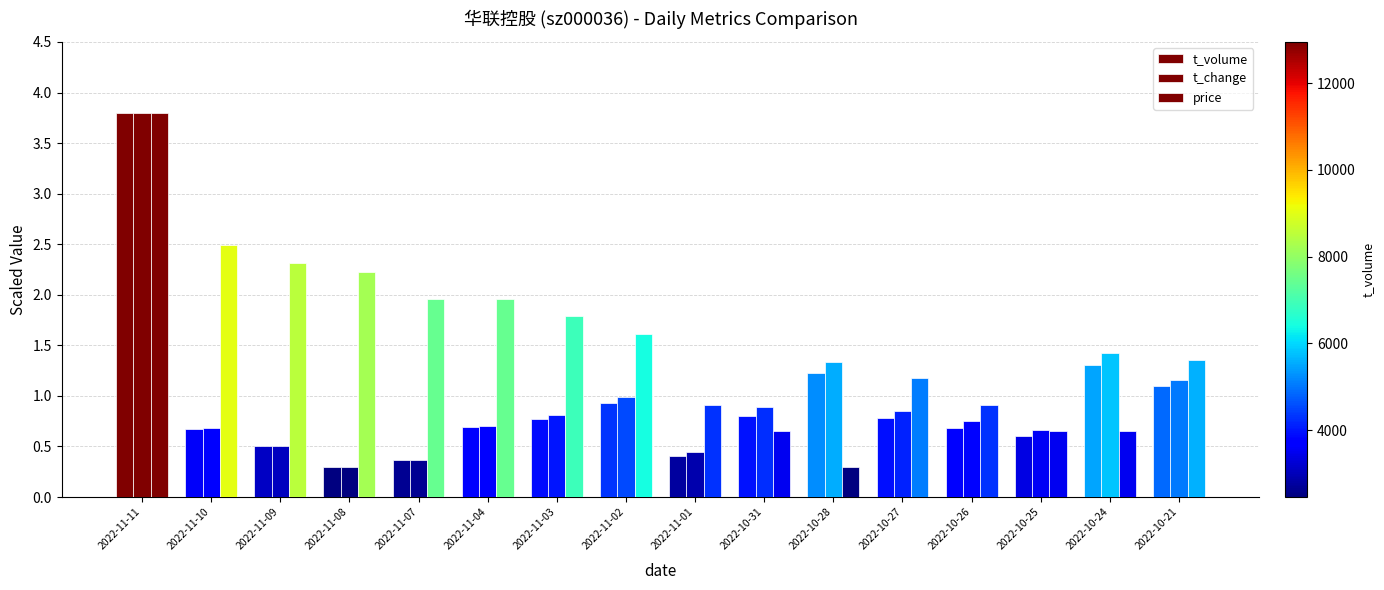

Reading left to right, list all the values displayed in this chart.

t_volume: 3.8	0.7	0.5	0.3	0.4	0.7	0.8	0.9	0.4	0.8	1.2	0.8	0.7	0.6	1.3	1.1
t_change: 3.8	0.7	0.5	0.3	0.4	0.7	0.8	1.0	0.4	0.9	1.3	0.8	0.7	0.7	1.4	1.2
price: 3.8	2.5	2.3	2.2	2.0	2.0	1.8	1.6	0.9	0.7	0.3	1.2	0.9	0.7	0.7	1.3